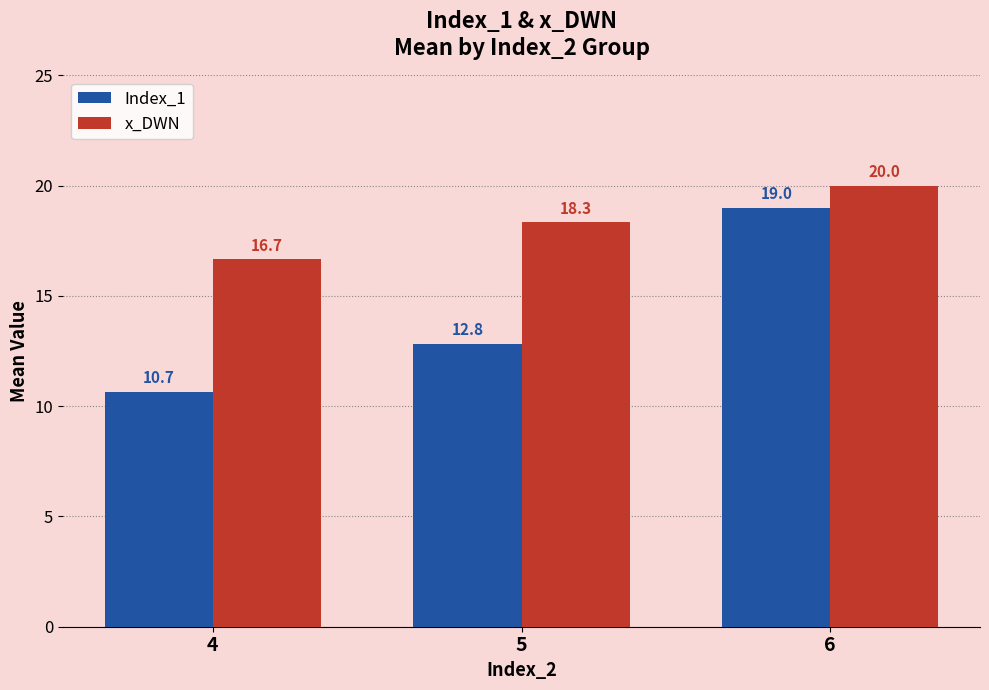

The value of x_DWN at 5 is 18.3. True or false?

True